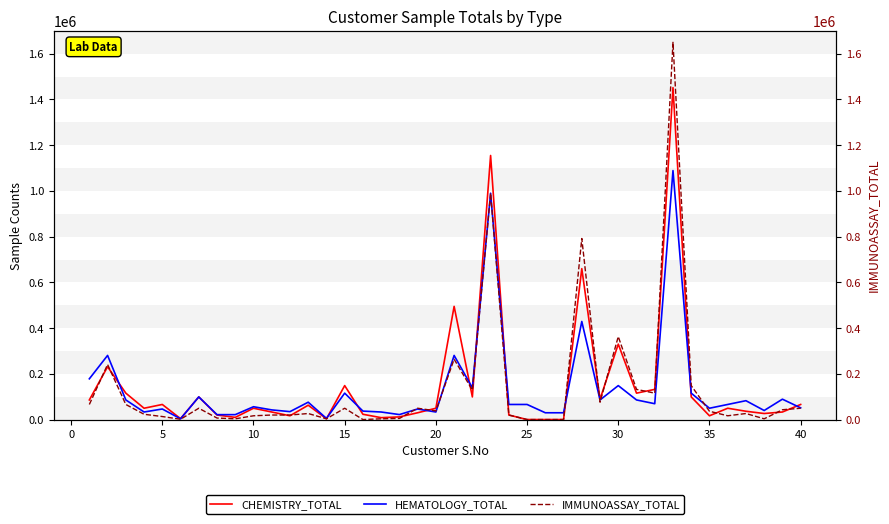

After their last crossing, which series has the higher values: HEMATOLOGY_TOTAL or IMMUNOASSAY_TOTAL?

HEMATOLOGY_TOTAL